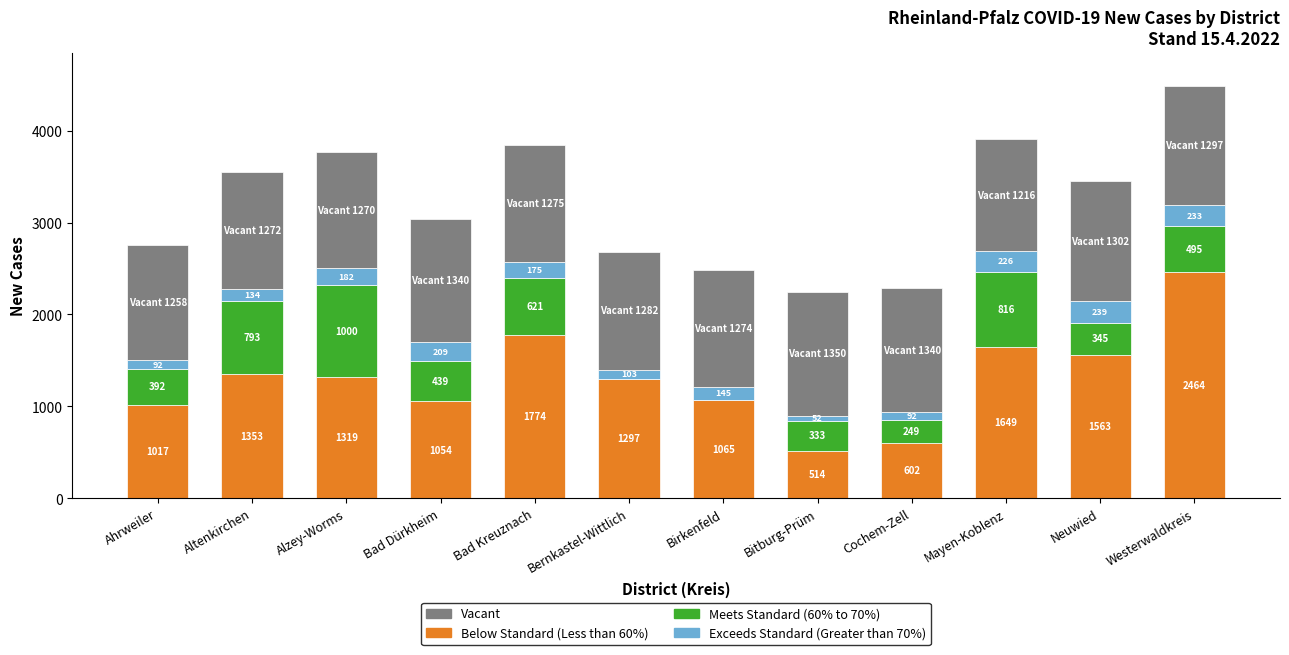

At which category is the sum across all series the highest?

Westerwaldkreis